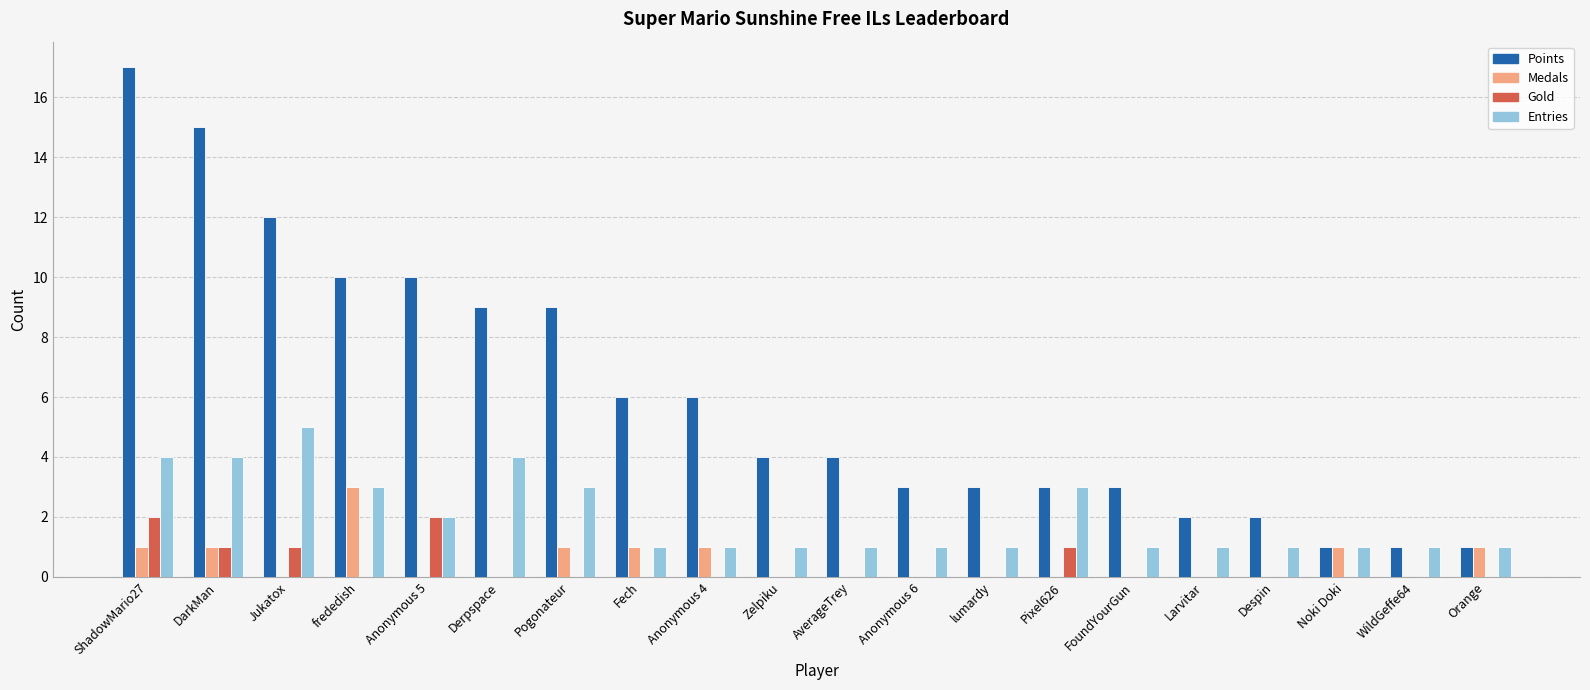

Reading left to right, what are all the values shown in this chart?

Points: 17	15	12	10	10	9	9	6	6	4	4	3	3	3	3	2	2	1	1	1
Medals: 1	1	0	3	0	0	1	1	1	0	0	0	0	0	0	0	0	1	0	1
Gold: 2	1	1	0	2	0	0	0	0	0	0	0	0	1	0	0	0	0	0	0
Entries: 4	4	5	3	2	4	3	1	1	1	1	1	1	3	1	1	1	1	1	1